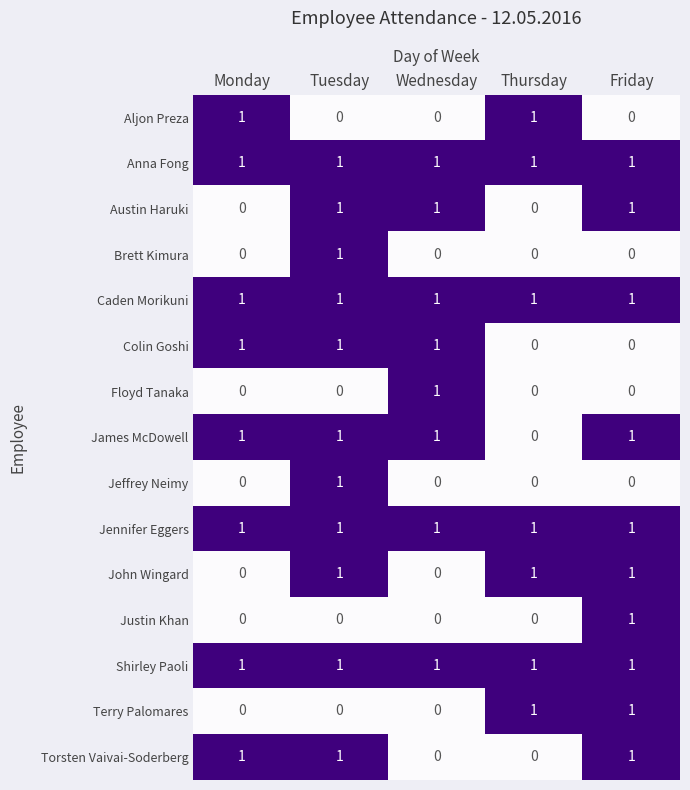

Is it true that Torsten Vaivai-Soderberg equals 0 at Thursday?

True